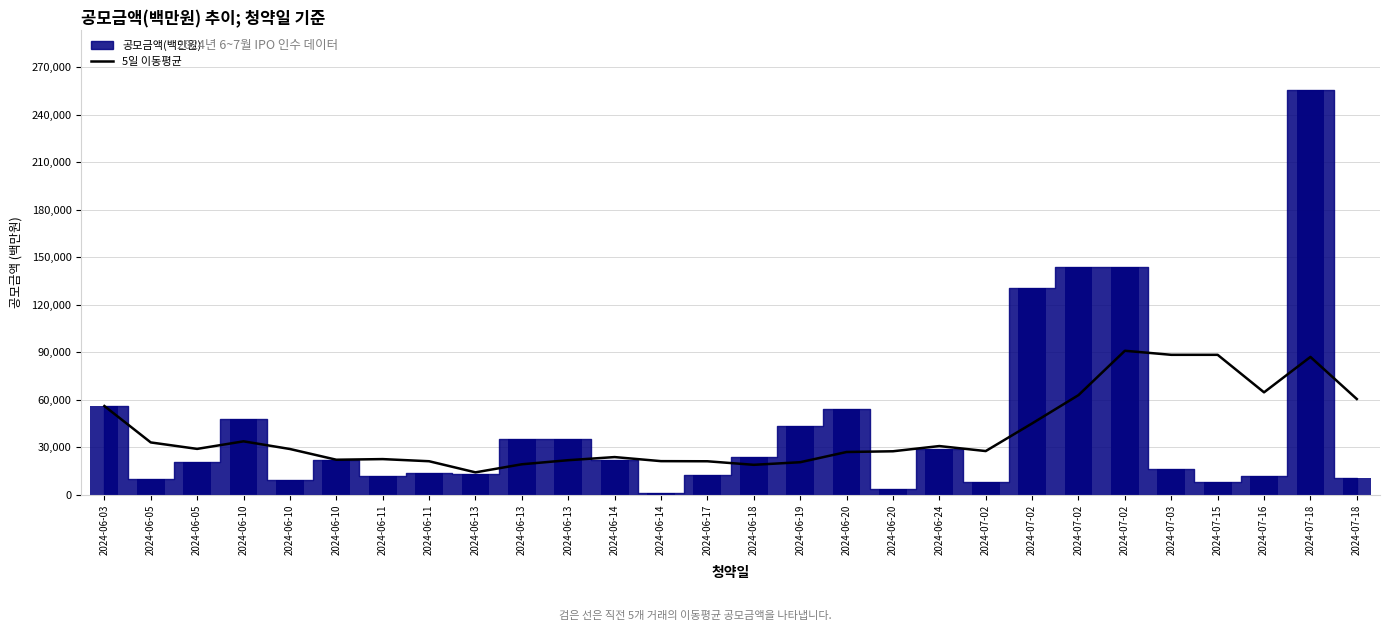

What is the label of the 11th bar from the left?

2024-06-13